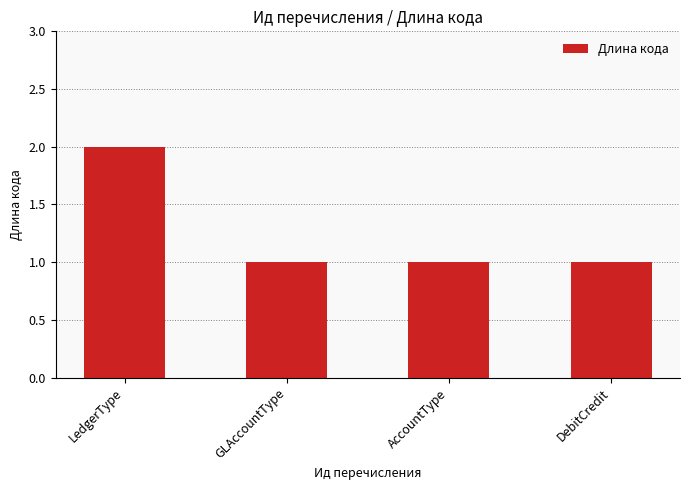

Is it true that the value at DebitCredit is 1?

True